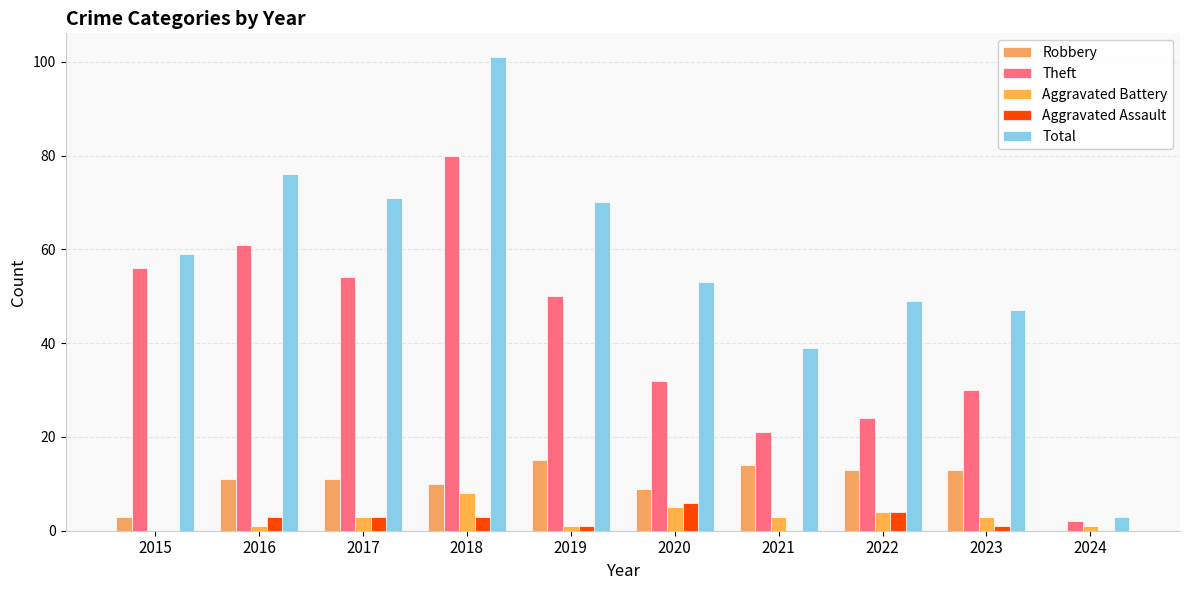

What is the difference between the second highest and second lowest values in the Aggravated Battery series?

4